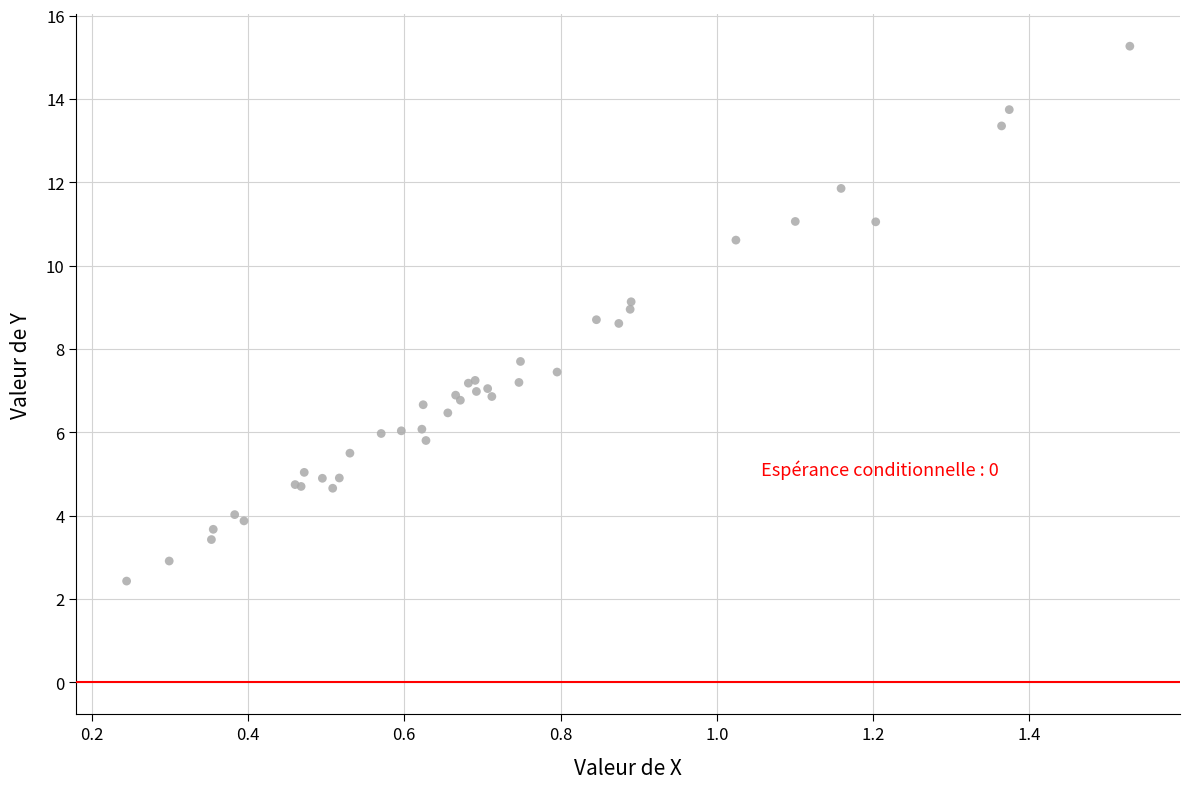

What Y value in the scatter plot is closest to 8?

7.7